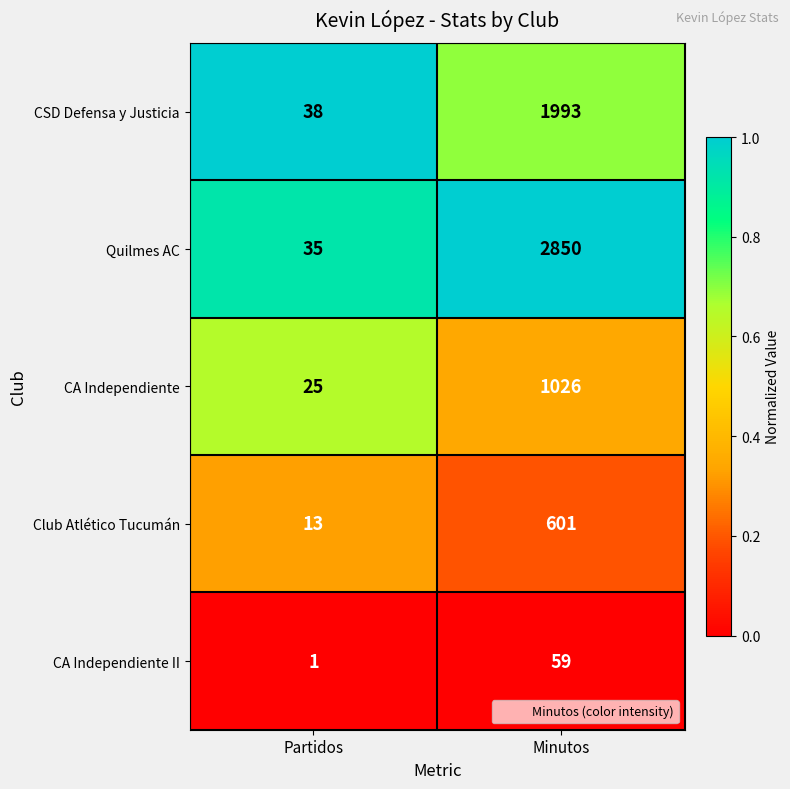

At which label is Quilmes AC closest to 1442?

Partidos